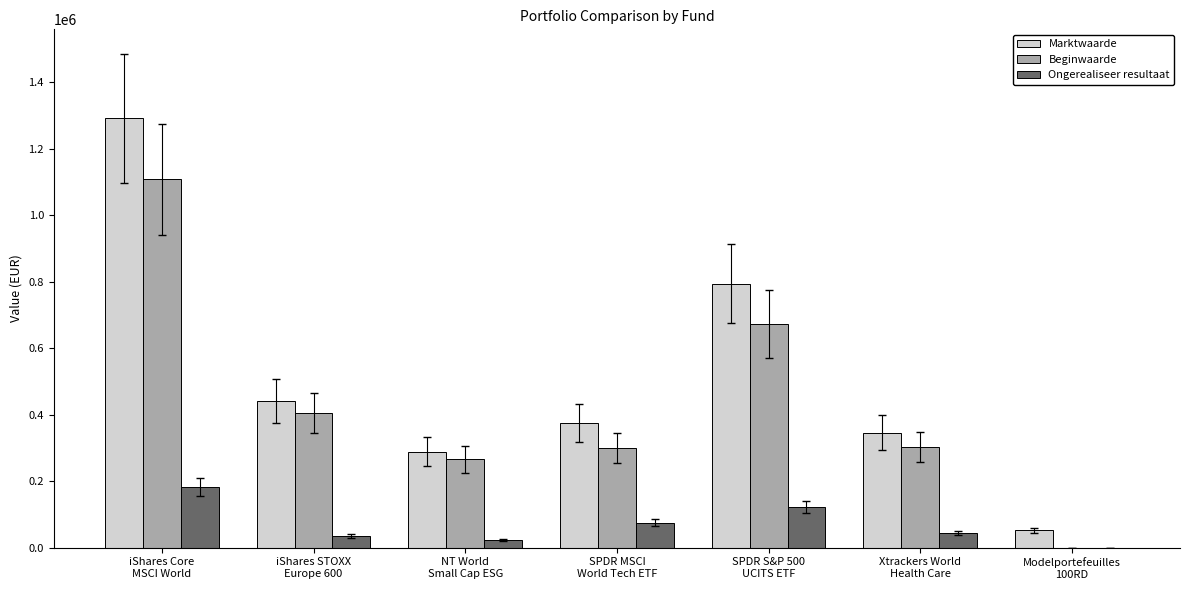

How many positive values does the Ongerealiseer resultaat series have?

6